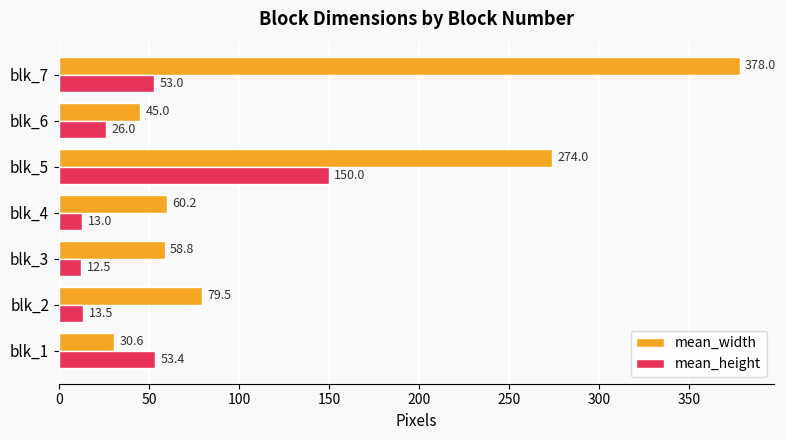

What is the average value of the mean_width series?

132.3